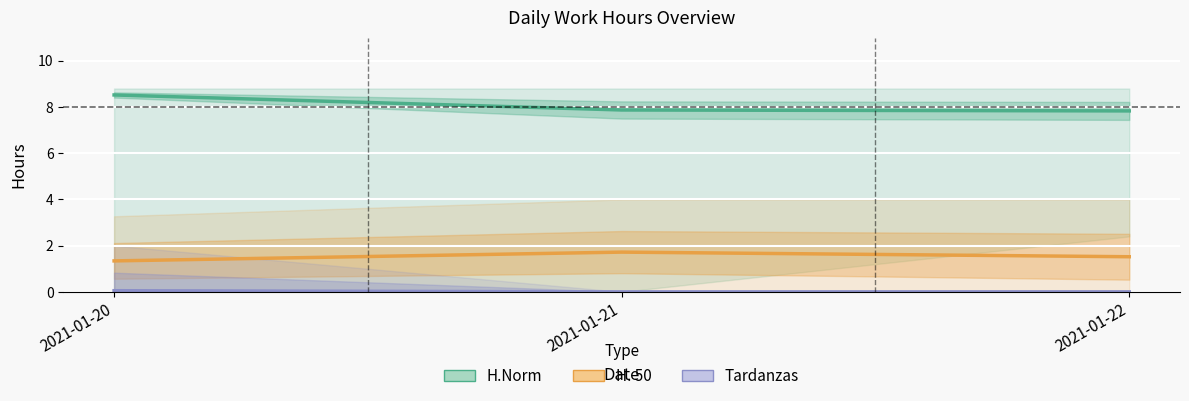

What is the value of the H. 50 point at the 2nd from the left?

1.7